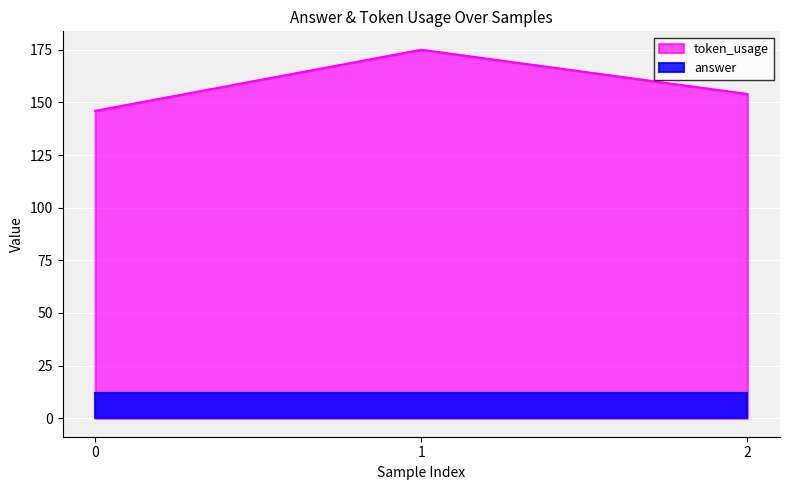

Where is the data nearest to the value 160?

2